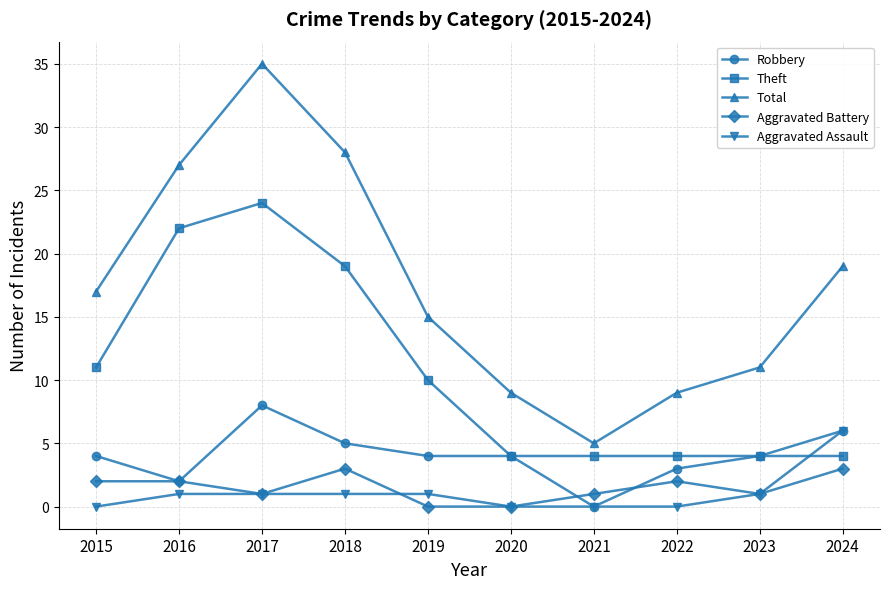

What is the value of the Aggravated Battery point at the 7th from the left?

1